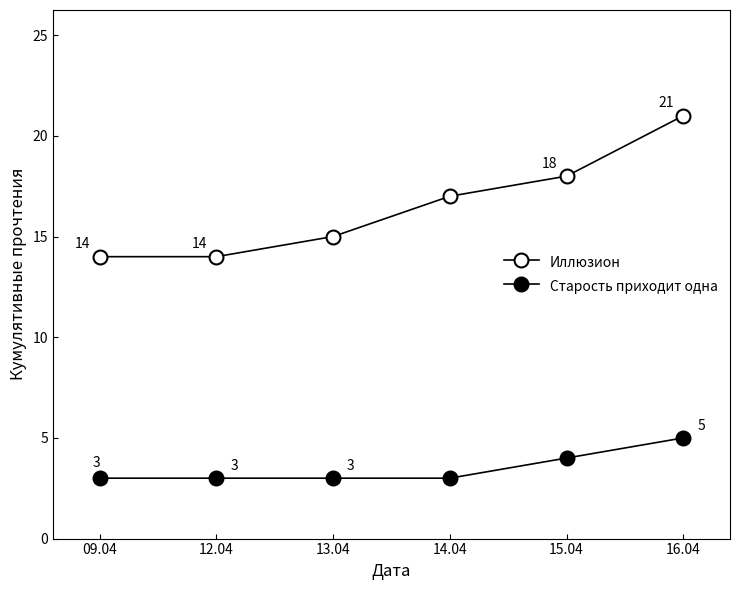

Reading left to right, transcribe all the data shown in this chart.

Иллюзион: 14	14	15	17	18	21
Старость приходит одна: 3	3	3	3	4	5